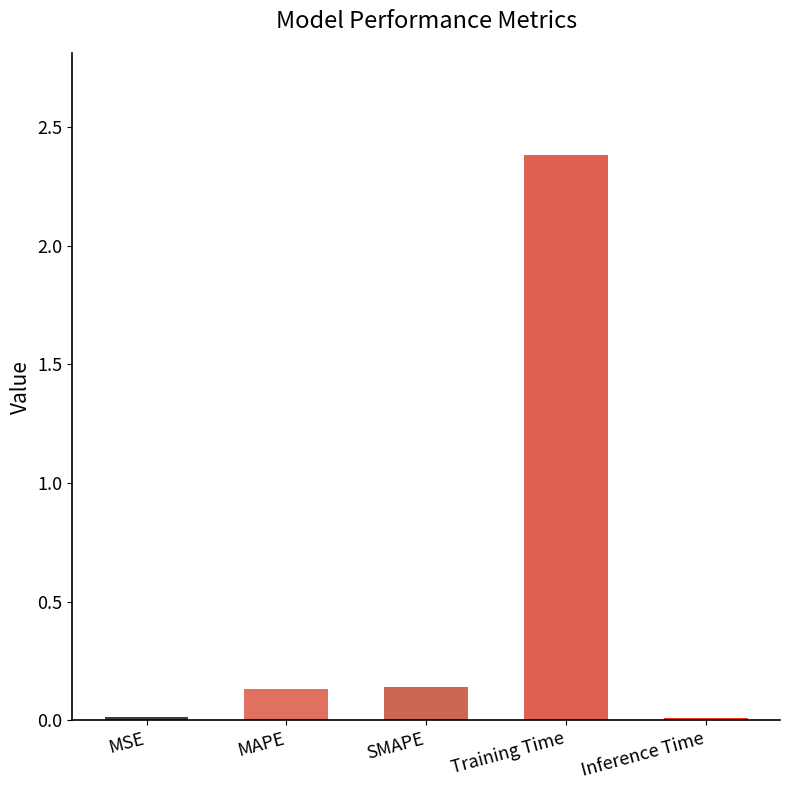

The chart shows a value of 2.4 at Training Time. True or false?

True